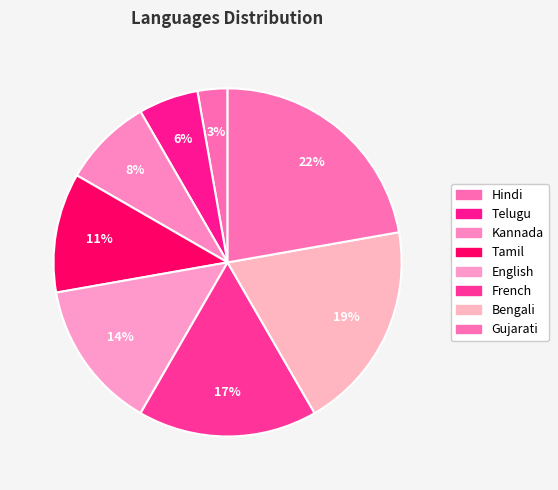

How many segments does this pie chart have?

8